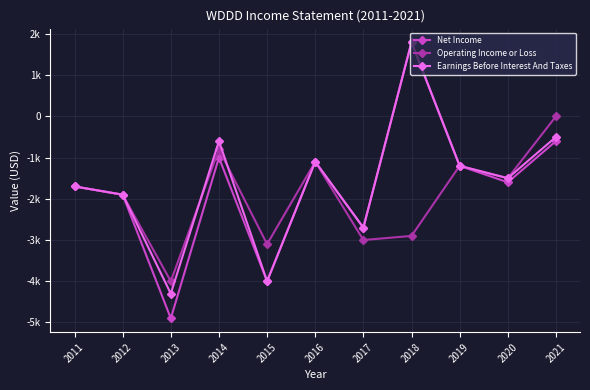

What is the minimum value shown in the chart?

-4900